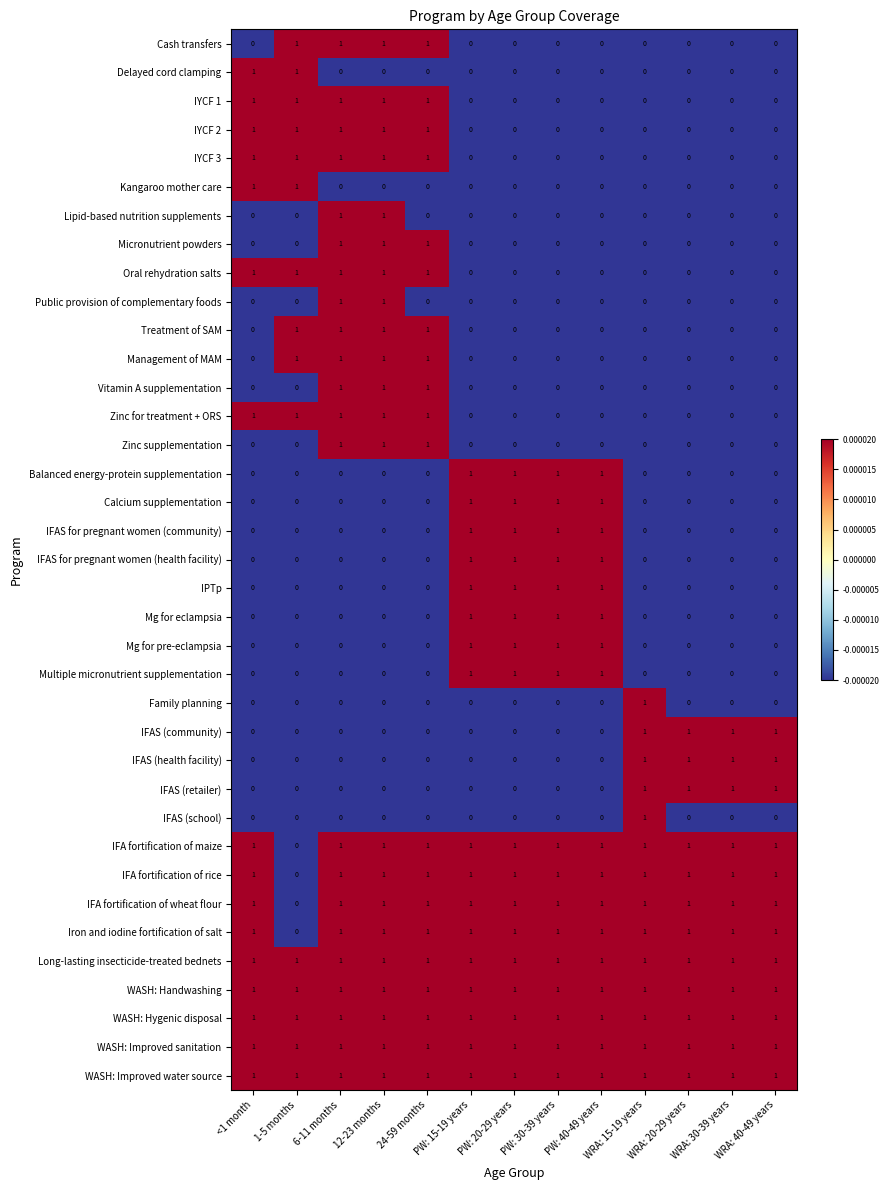

At how many categories does at least one series exceed 0?

13